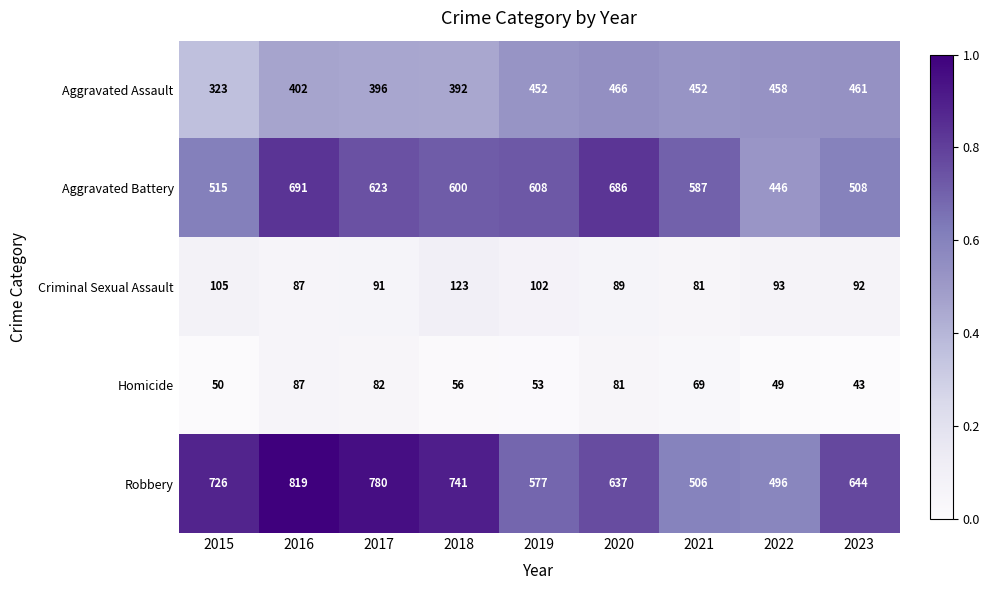

Which series has the largest total across all categories?

Robbery